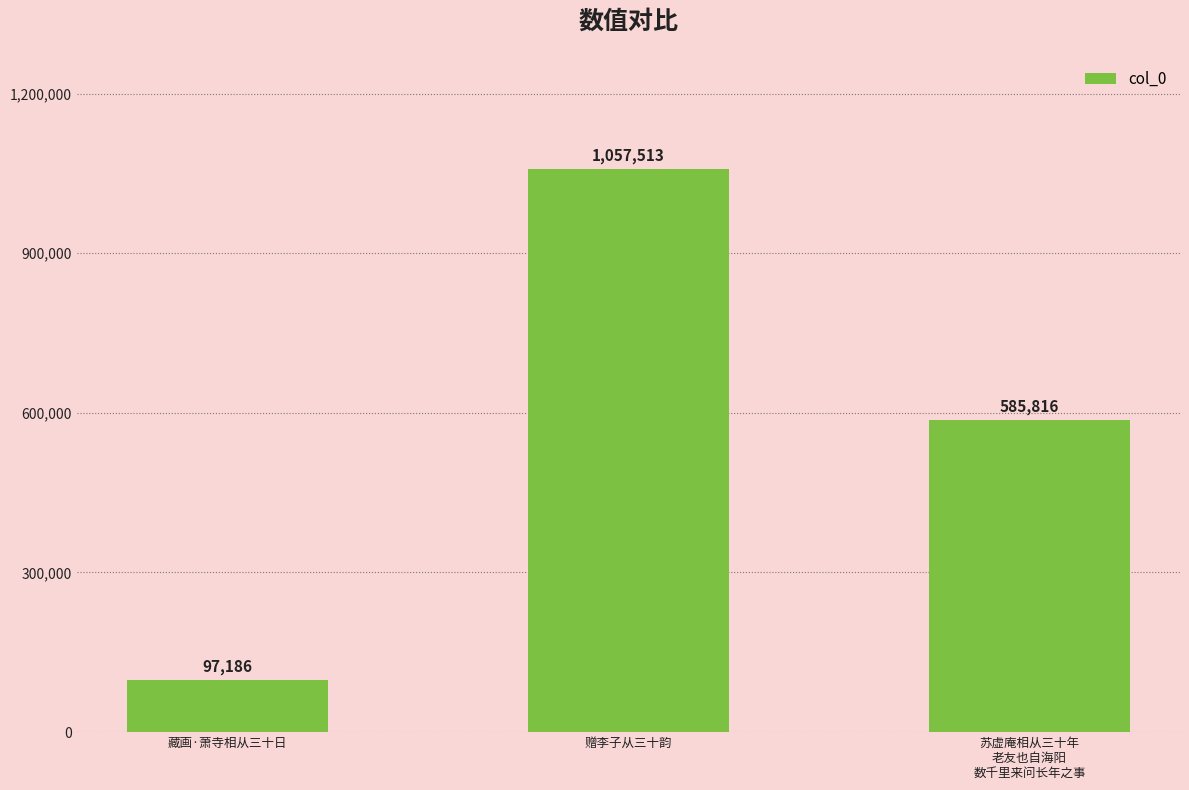

At which category does the chart reach its peak across all series?

赠李子从三十韵